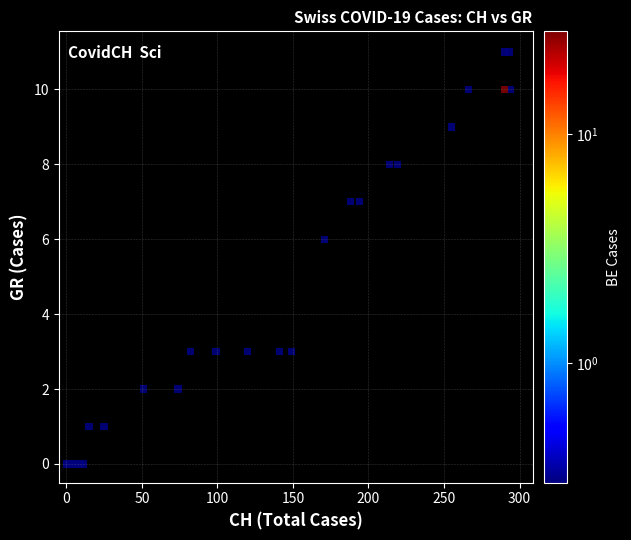

What Y value in the scatter plot is closest to 5?

6